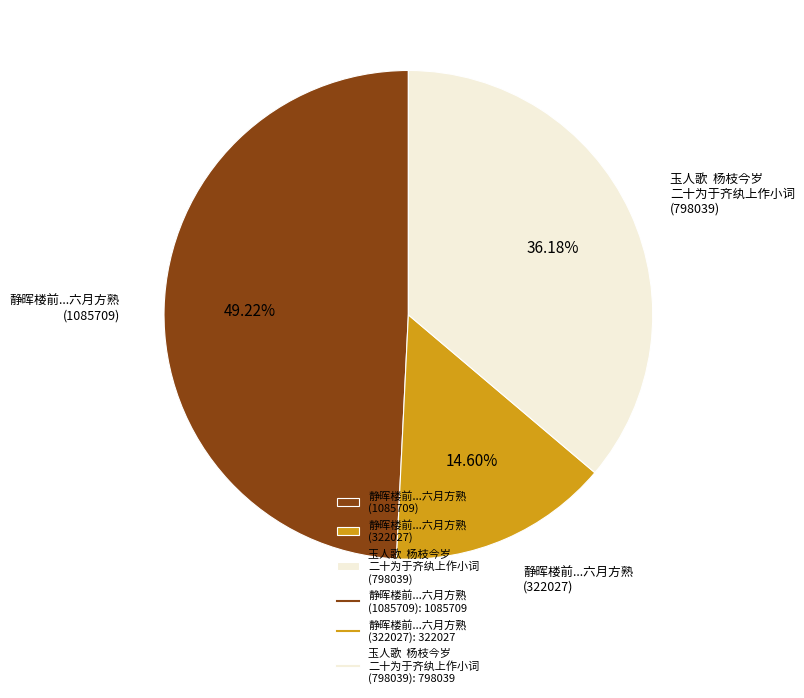

Rank the categories by value from lowest to highest.

静晖楼前...六月方熟 (322027), 玉人歌 杨枝今岁 二十为于齐纨上作小词 (798039), 静晖楼前...六月方熟 (1085709)